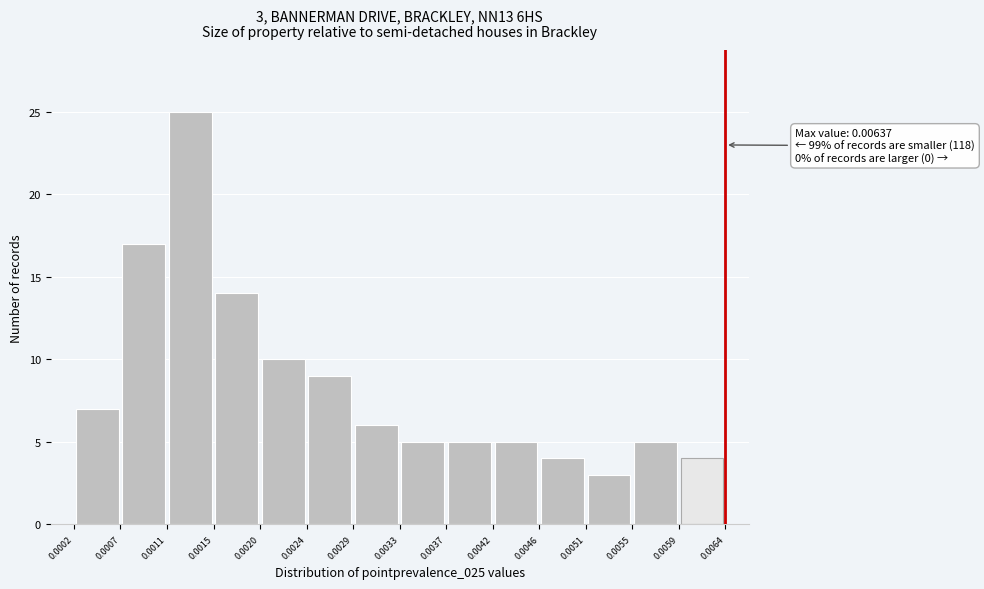

Over which range of the x-axis is the bar tallest?

0.0011 to 0.0015